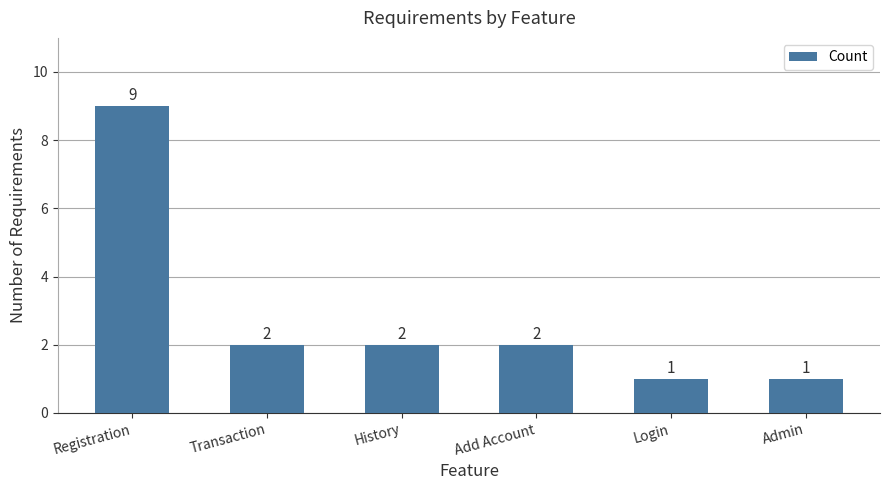

What is the approximate value at Registration?

9